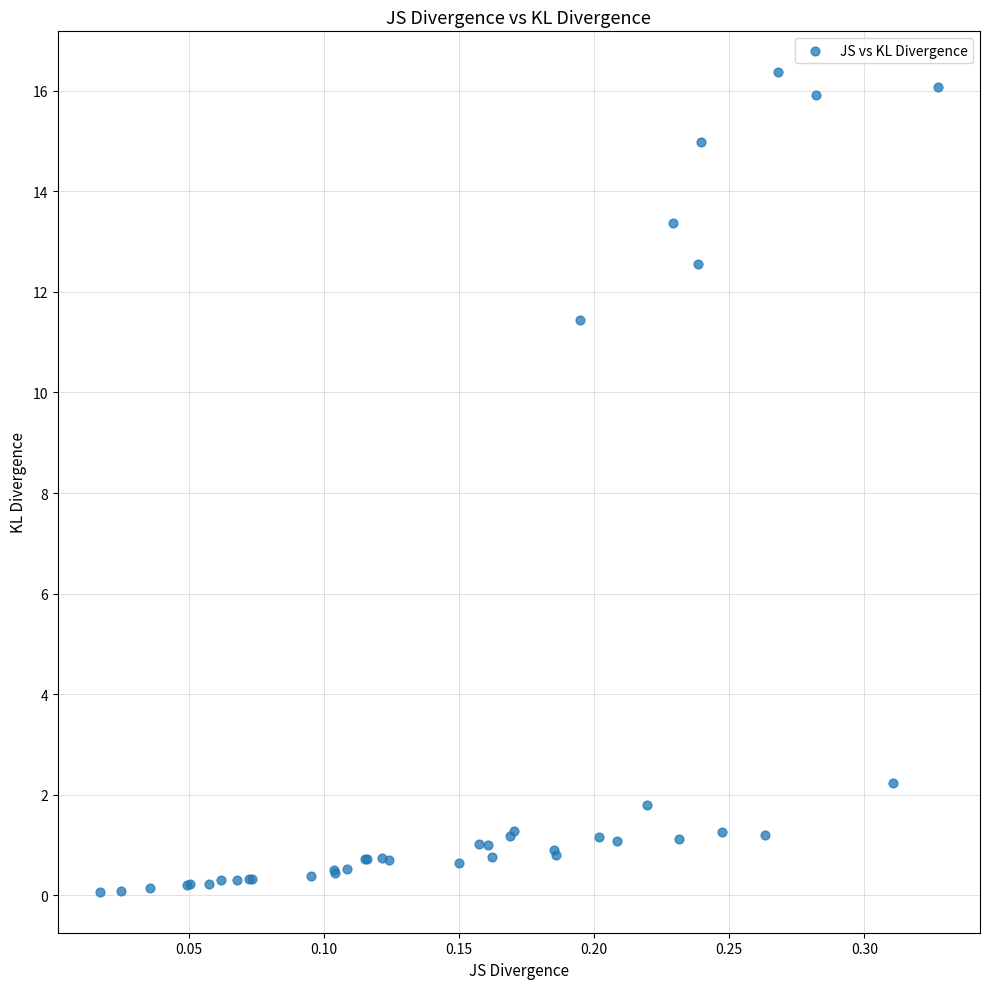

What Y value in the scatter plot is closest to 8?

11.4